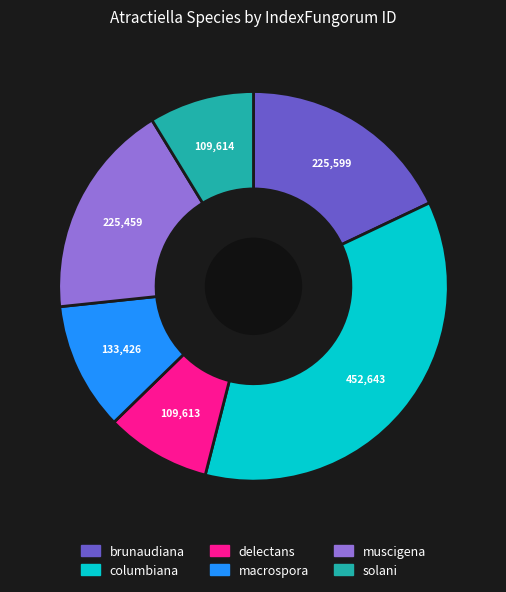

Count the number of slices in the pie.

6